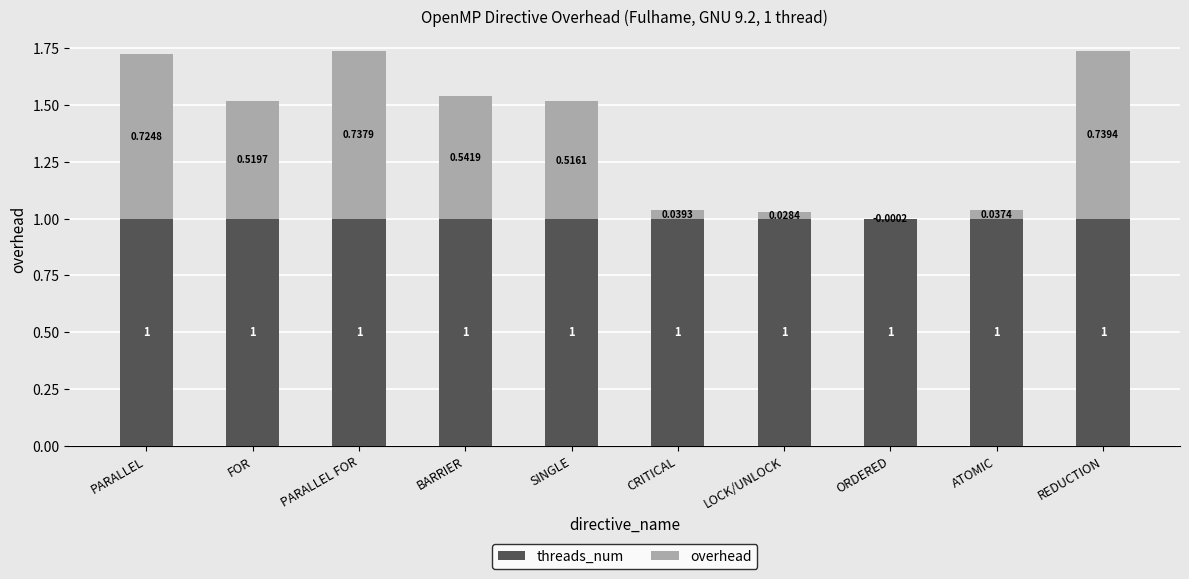

The overhead series shows 0.5 at FOR. True or false?

True